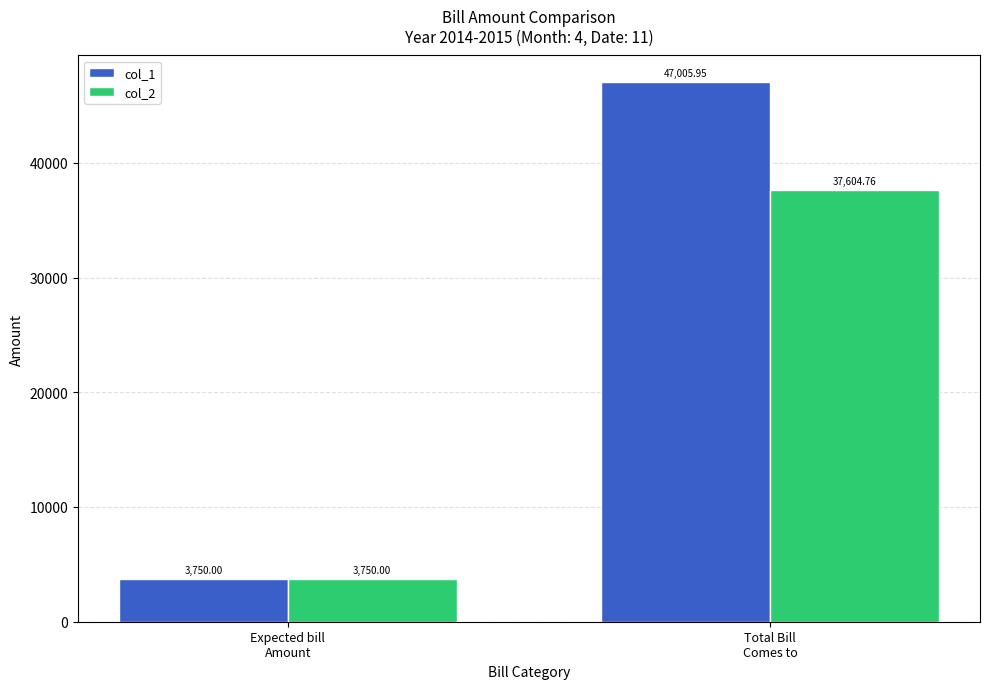

Which series has the largest range (max minus min)?

col_1